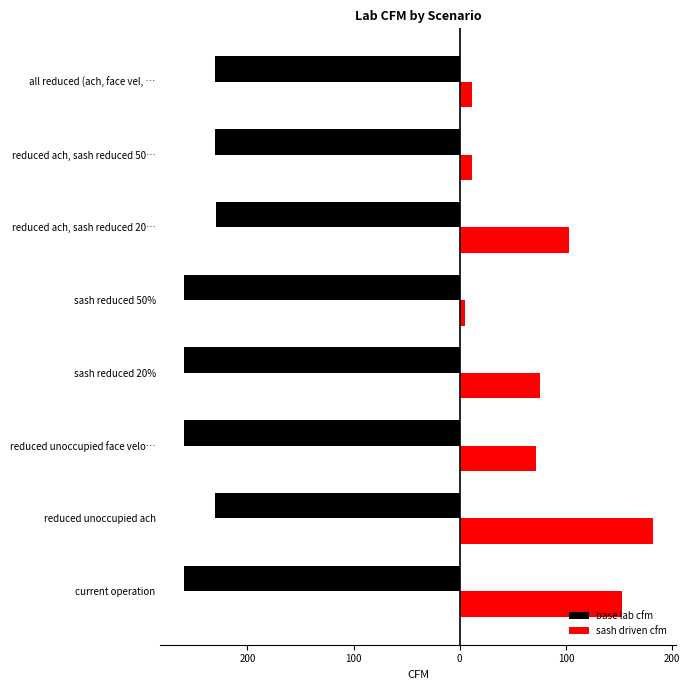

Which series has the widest spread of values?

sash driven cfm